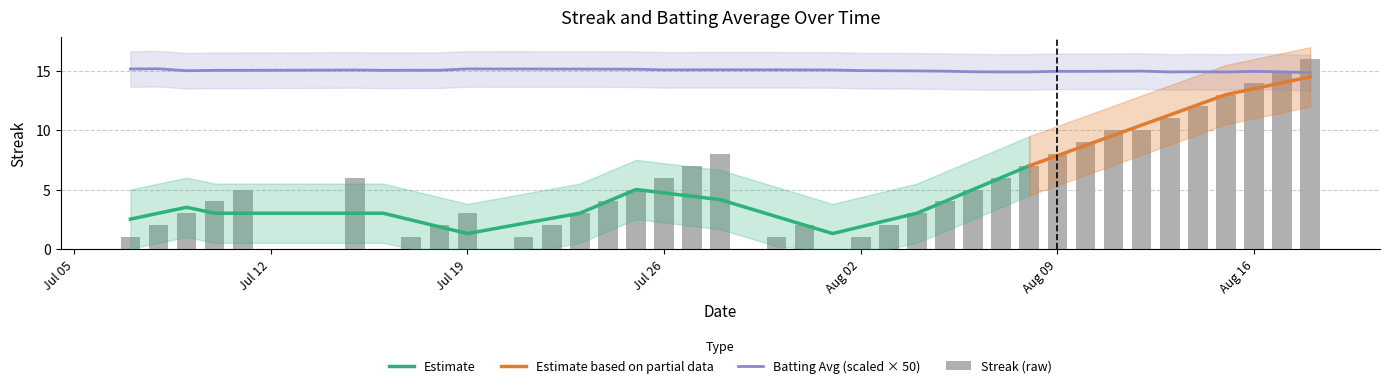

What is the maximum value shown in the chart?

16